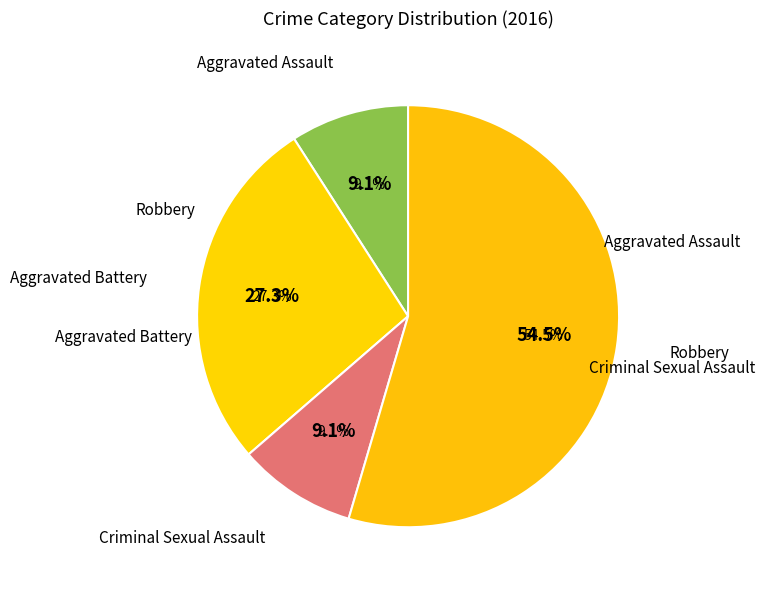

Which category accounts for the majority?

Robbery